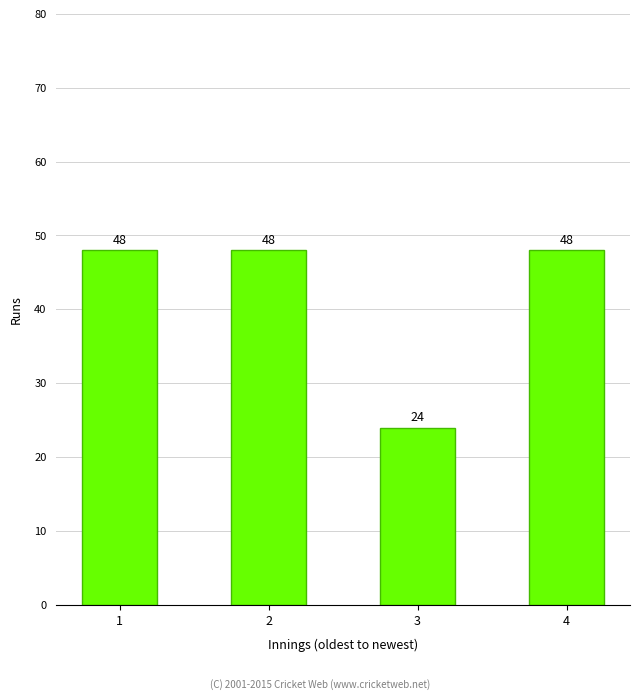

What is the difference between the second highest and minimum values?

24